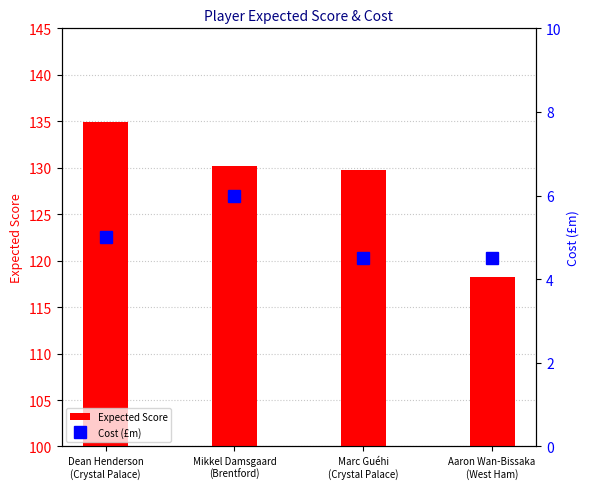

List the series in order of their overall mean, highest first.

Expected Score, Cost (£m)